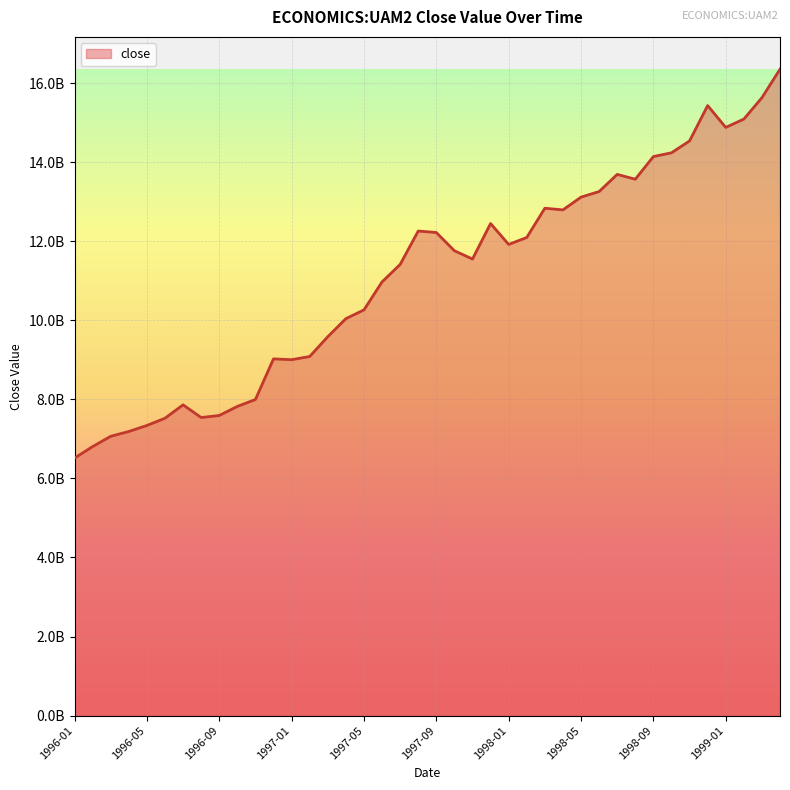

At which category does the data reach its first local valley?

1996-08